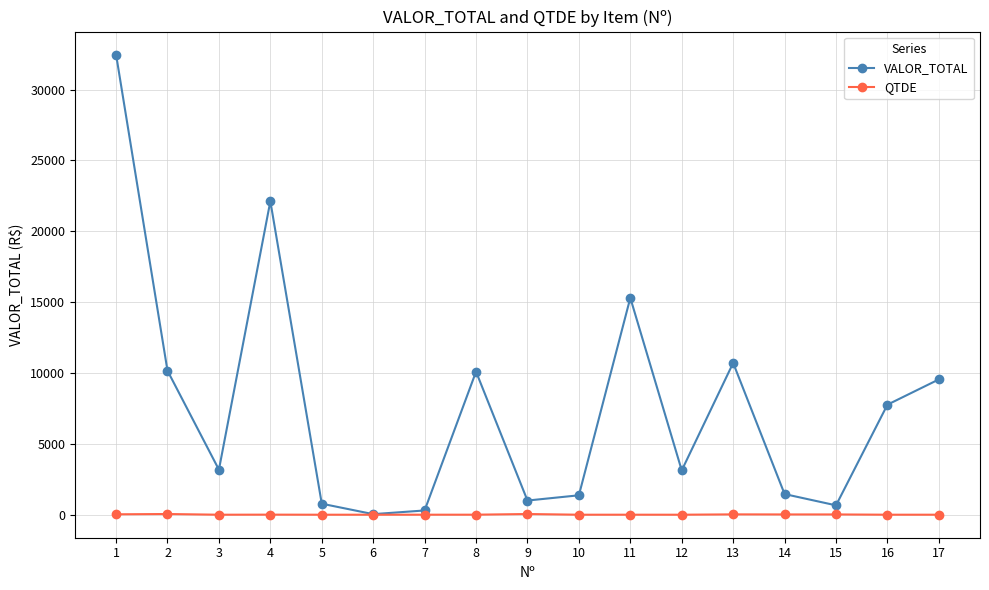

How many series are shown in this chart?

2